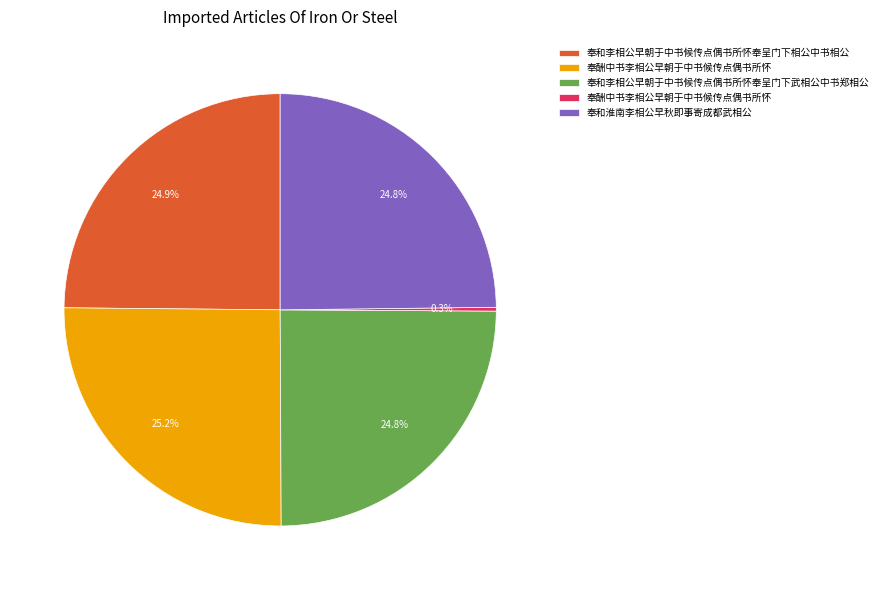

Does any single category account for the majority?

No